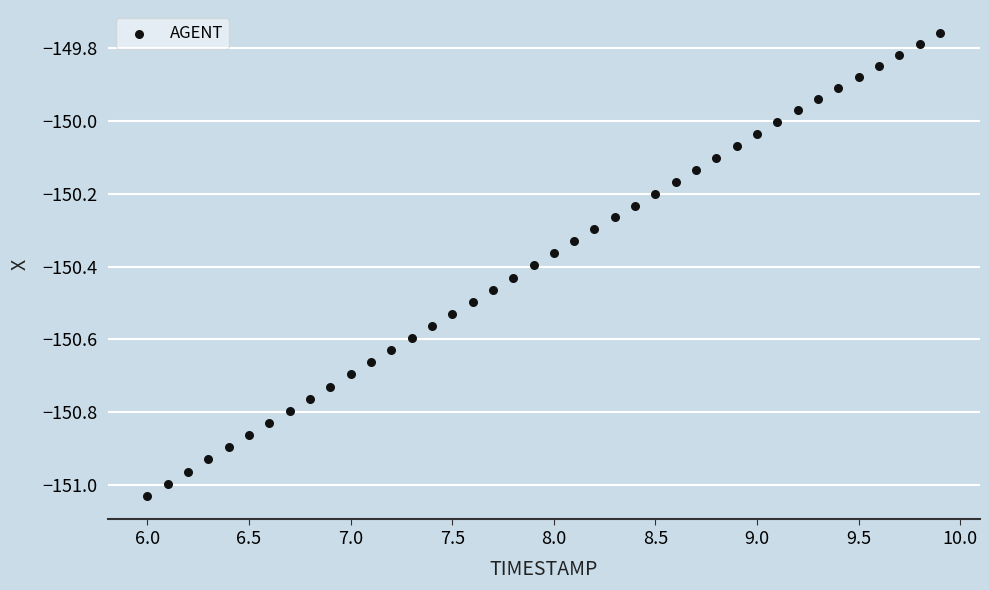

What is the range of Y values (max minus min)?

1.3